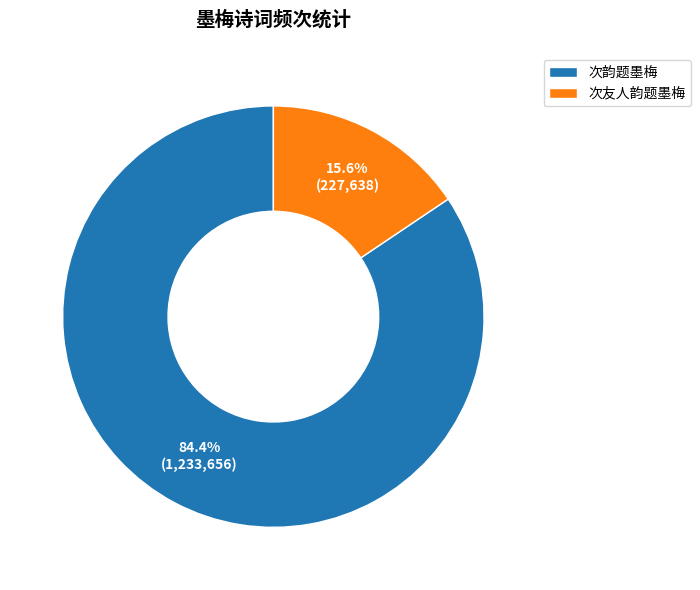

To the nearest percent, what portion does 次韵题墨梅 represent?

84%